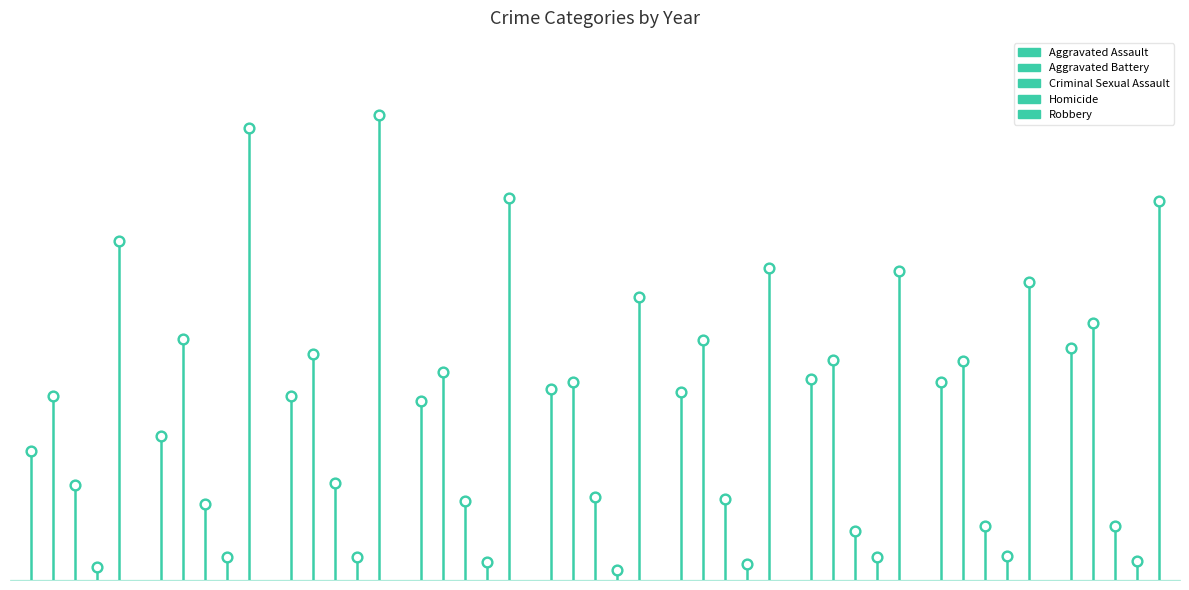

At how many categories does at least one series exceed 421?

9